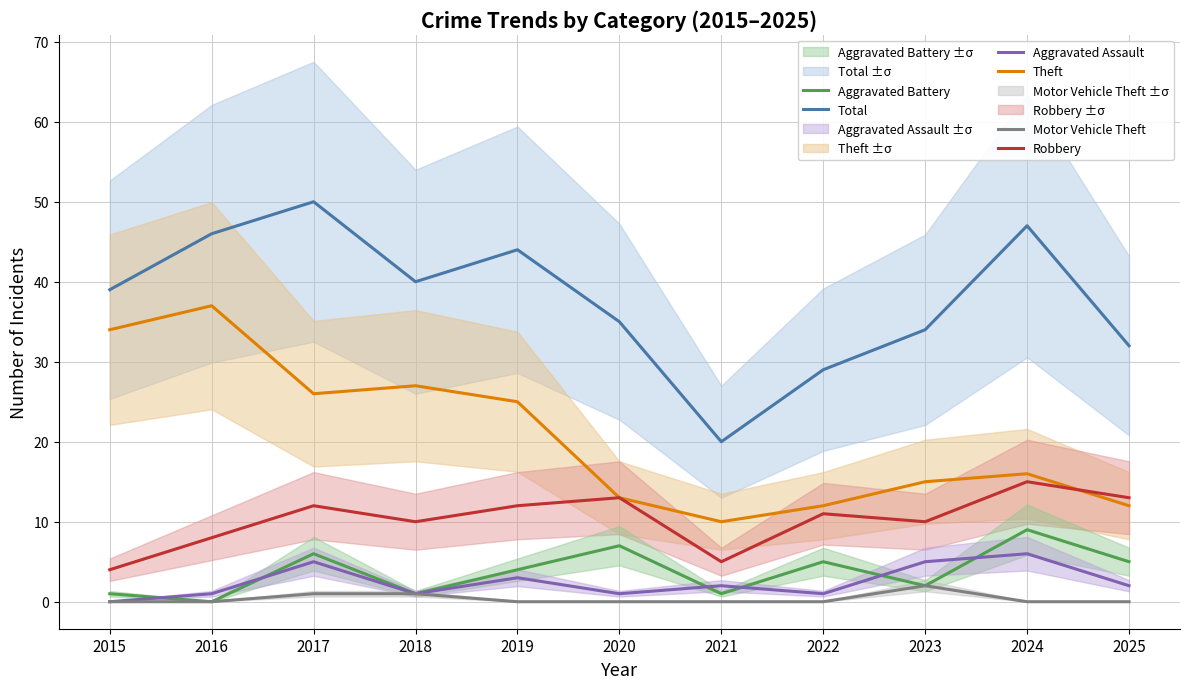

The value of Aggravated Battery at 2024 is 9. True or false?

True